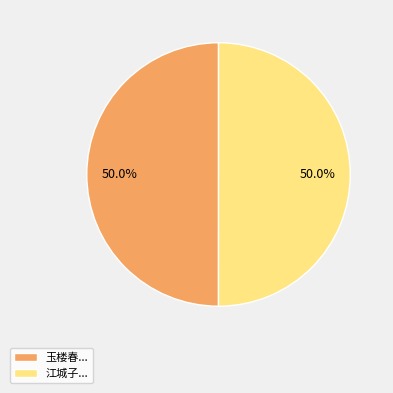

Do 江城子... and 玉楼春... together represent more than half of the pie?

Yes